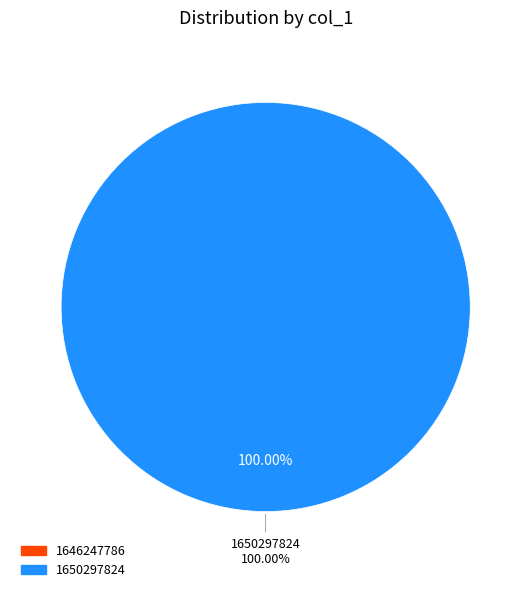

What percentage do 1646247786 and 1650297824 together represent?

100.0%